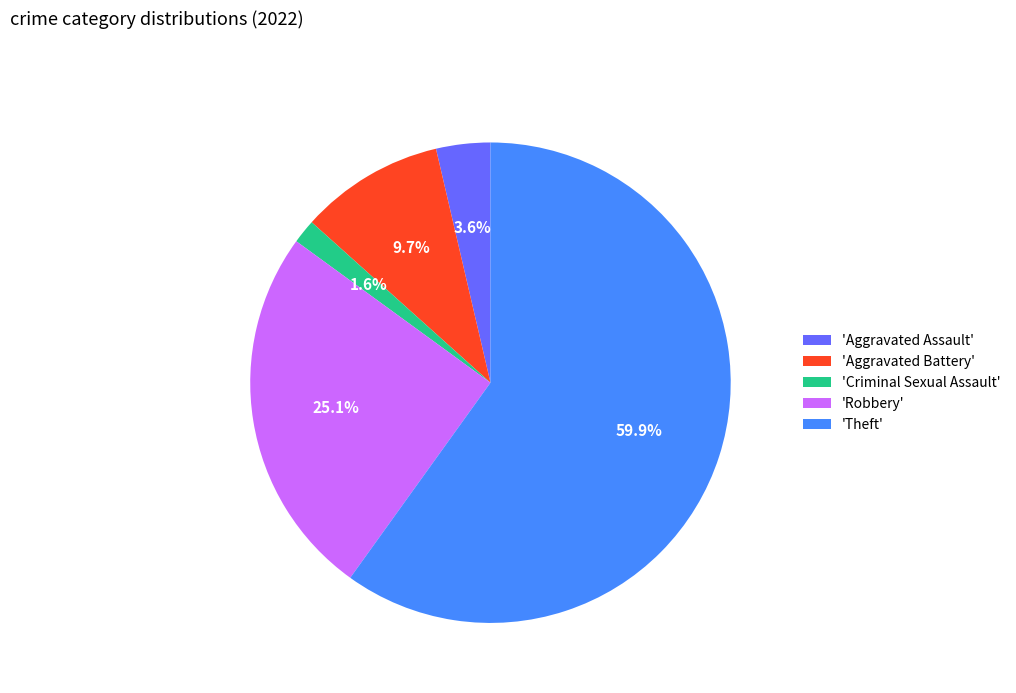

Does 'Theft' represent more than half of the total?

Yes